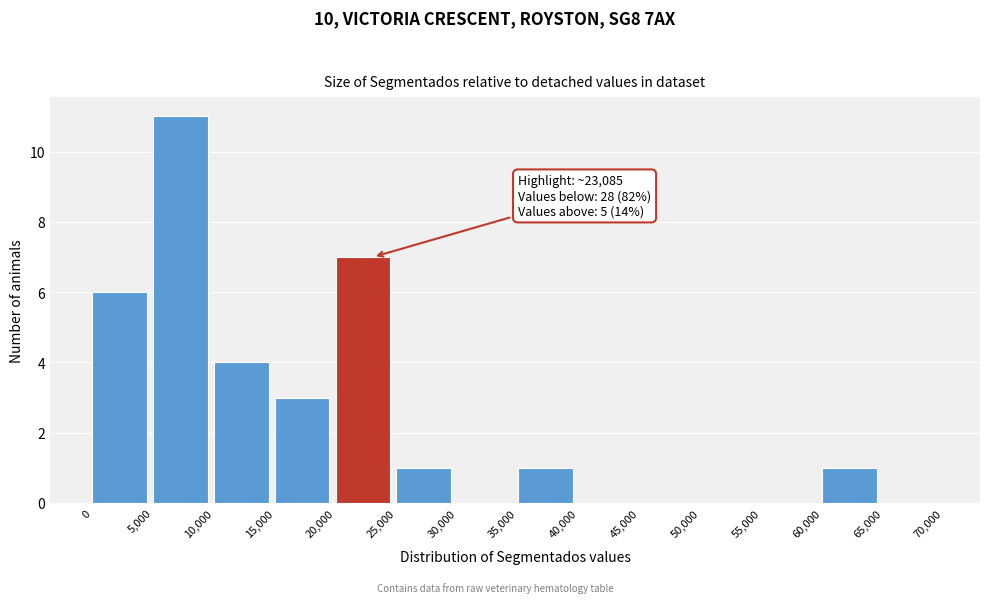

Which range on the x-axis has the tallest bar?

5,000 to 10,000